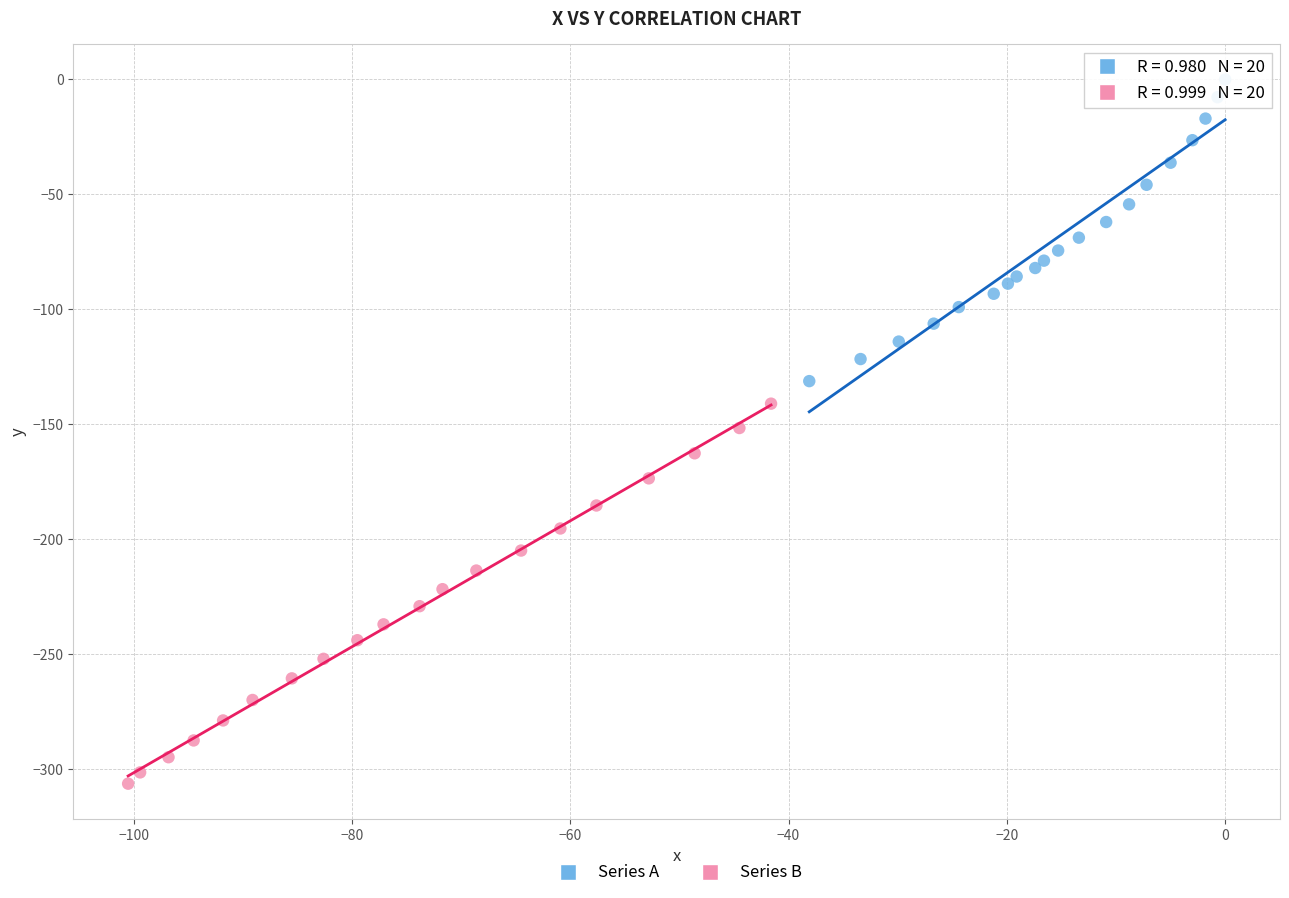

Which series reaches the maximum Y coordinate?

Series A